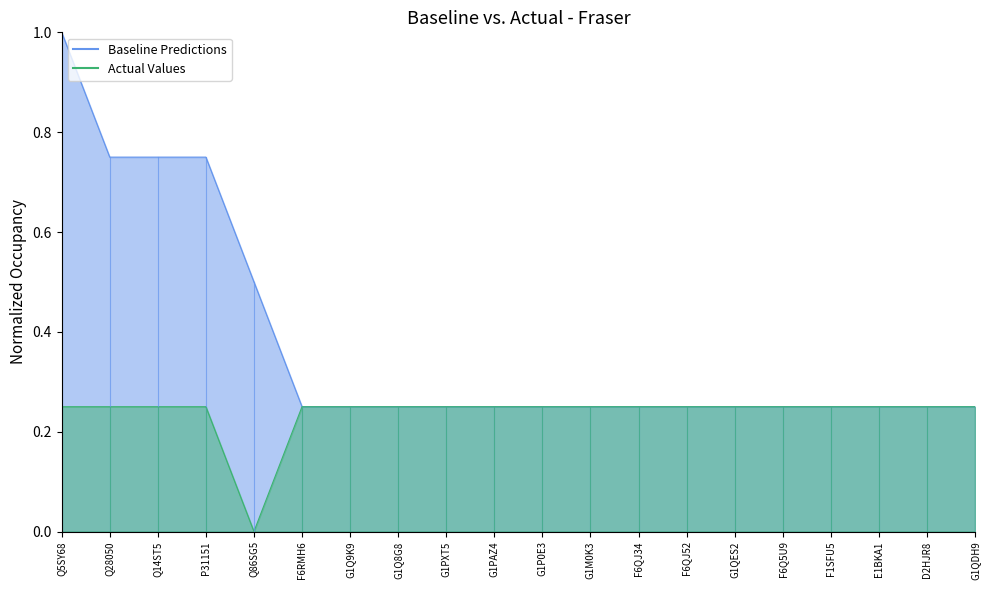

True or false: Baseline Predictions and Actual Values cross at least once.

False